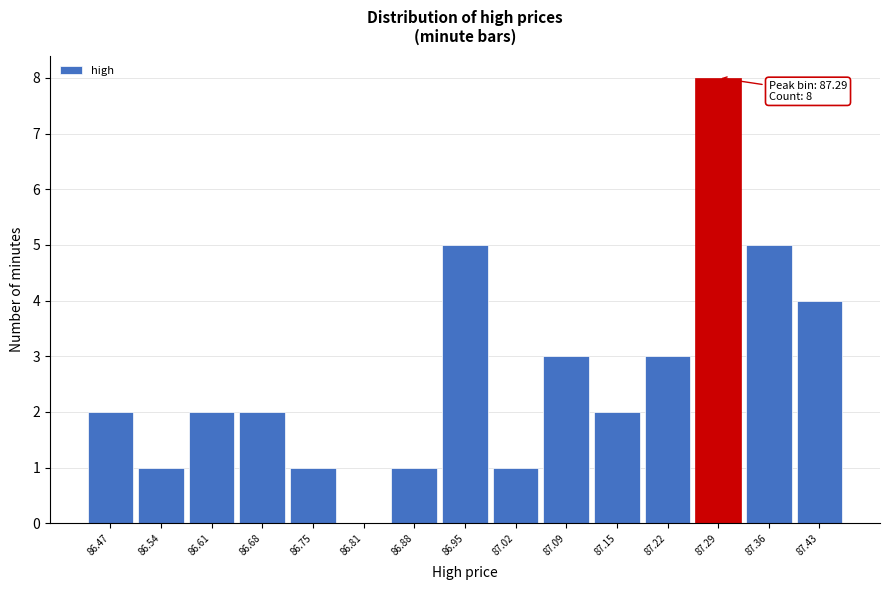

Which range on the x-axis has the tallest bar?

87.256 to 87.324